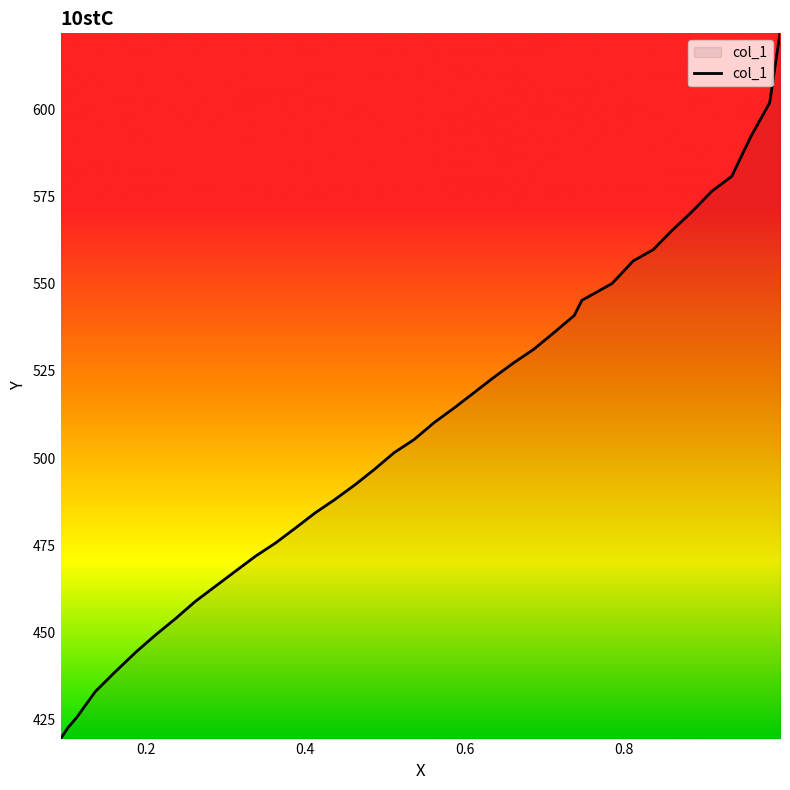

What is the sum of all values?

19795.2